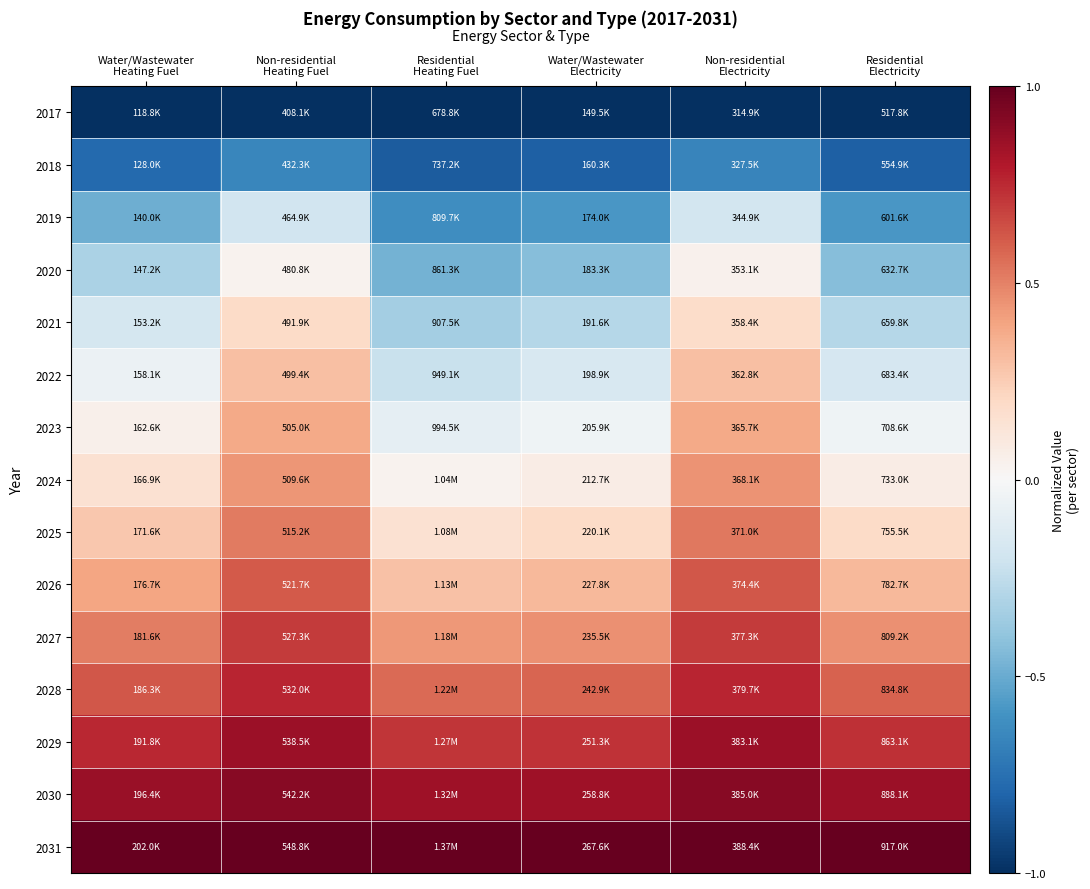

Between Water/Wastewater
Heating Fuel and Residential
Electricity, which is larger?

Water/Wastewater
Heating Fuel